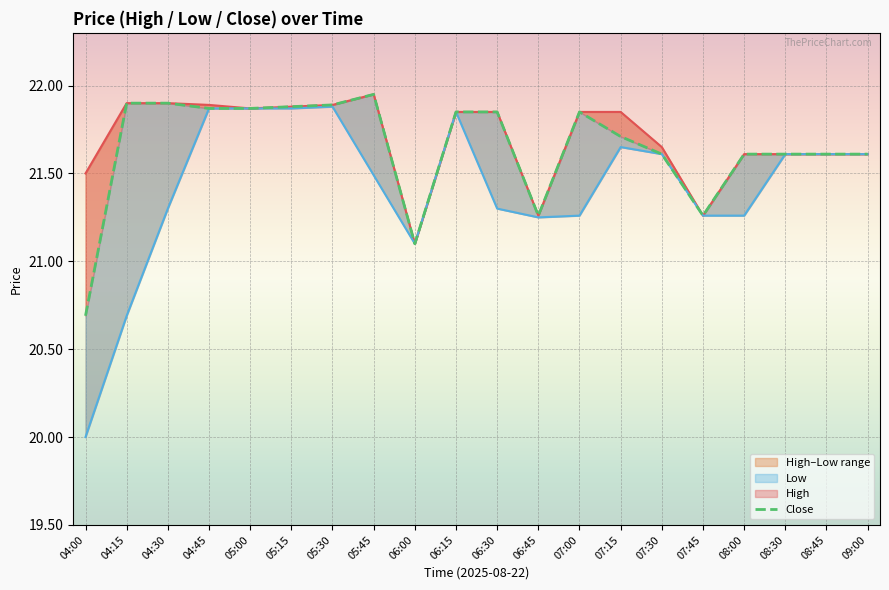

What is the value of the High_line point at the 8th from the left?

22.0